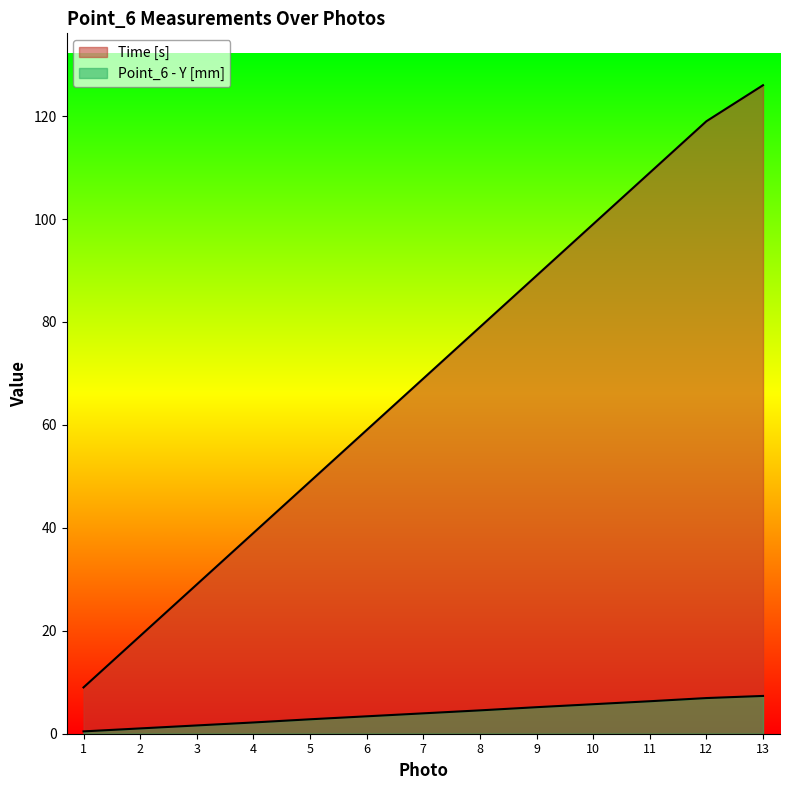

True or false: Point_6 - Y [mm] and Time [s] intersect in this chart.

False